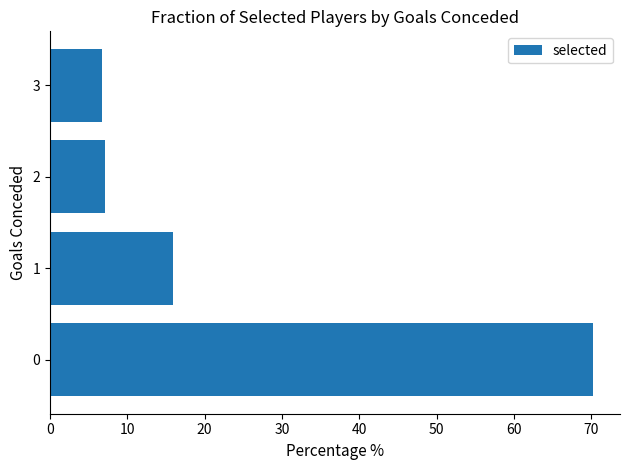

Does the chart contain stacked bars?

No